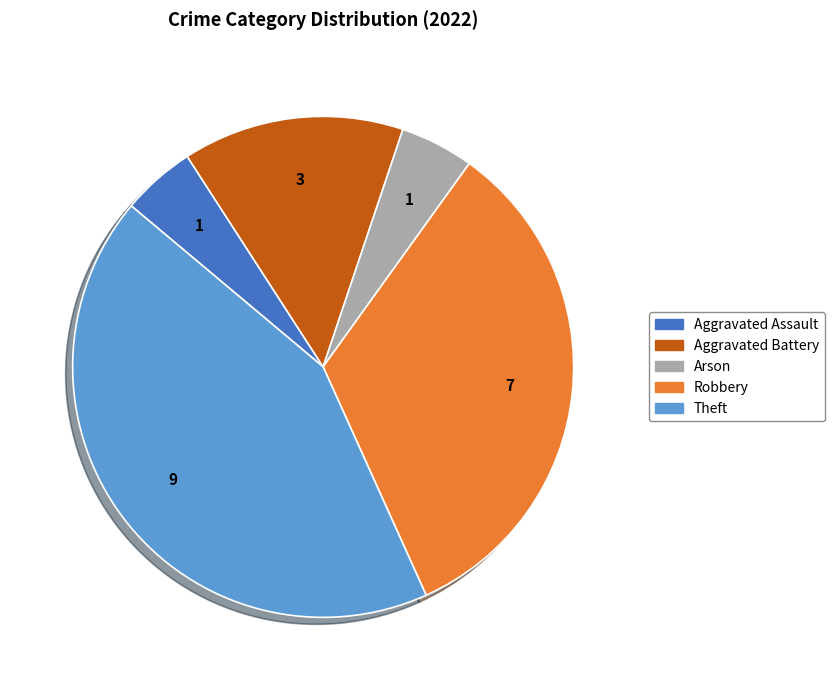

Is there a majority slice in this chart?

No